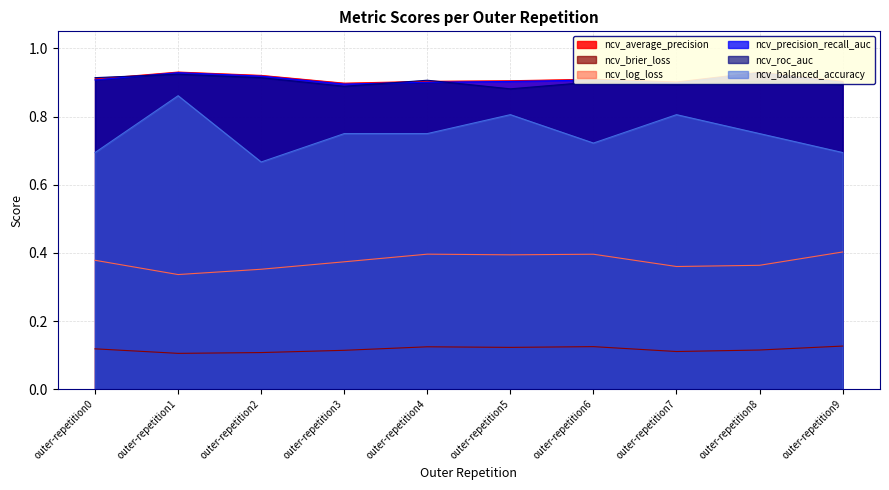

The value of ncv_roc_auc at outer-repetition5 is 0.9. True or false?

True